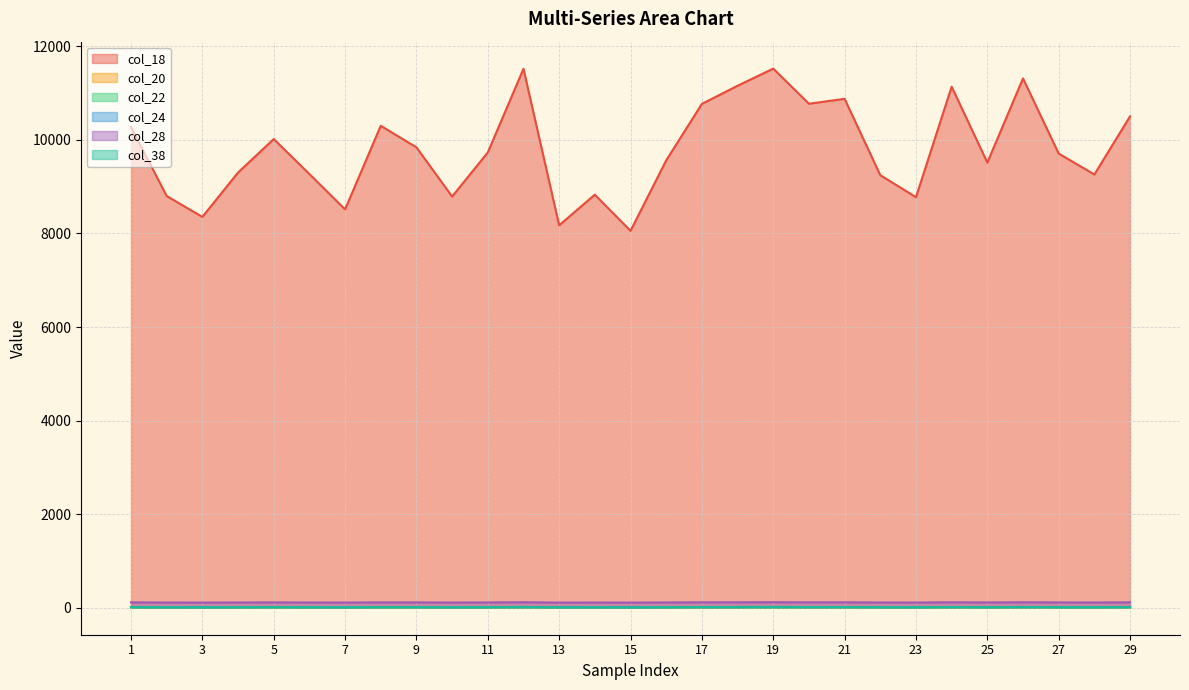

What is the maximum value for col_28?

118.4